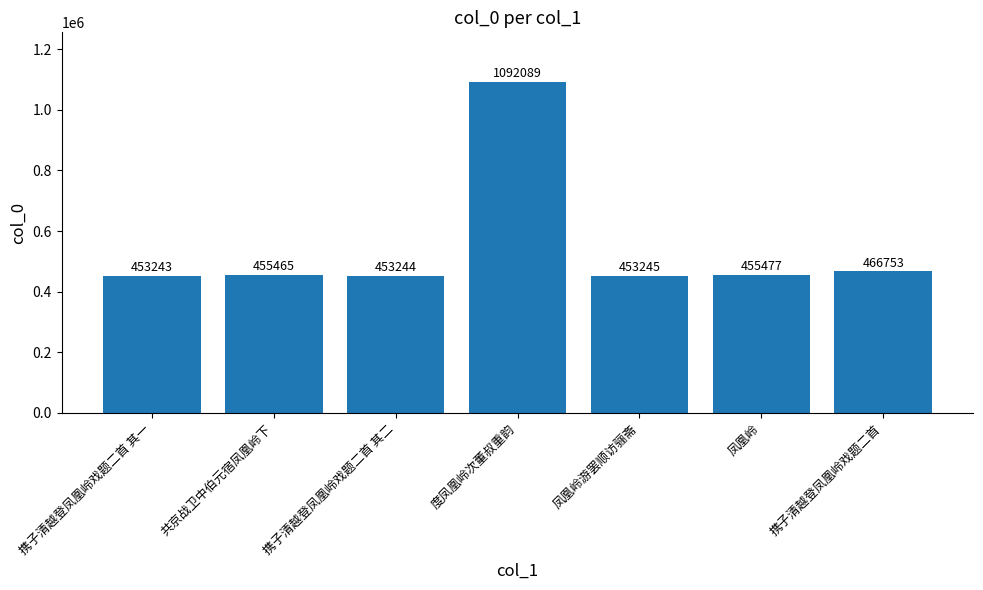

How many data points does each series have?

7